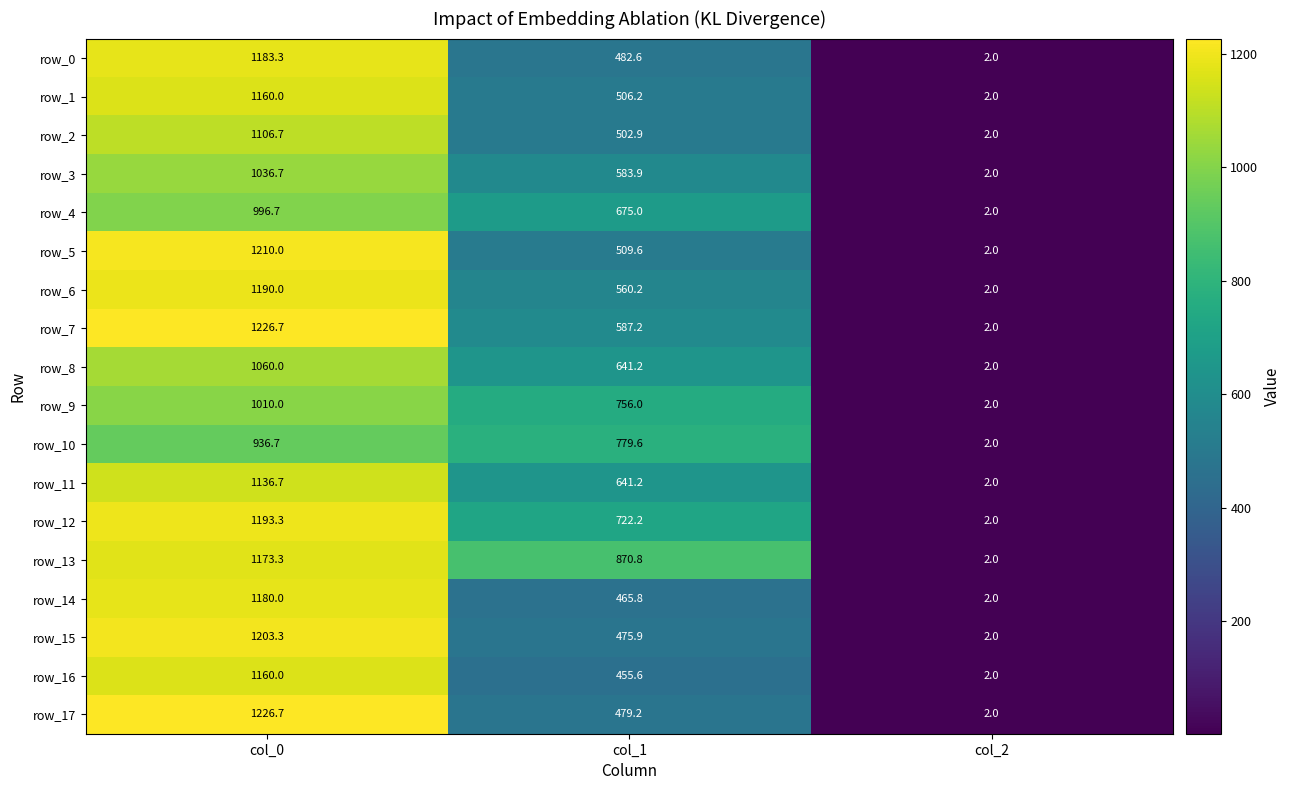

What is the difference between the maximum and minimum values in the row_5 series?

1208.0